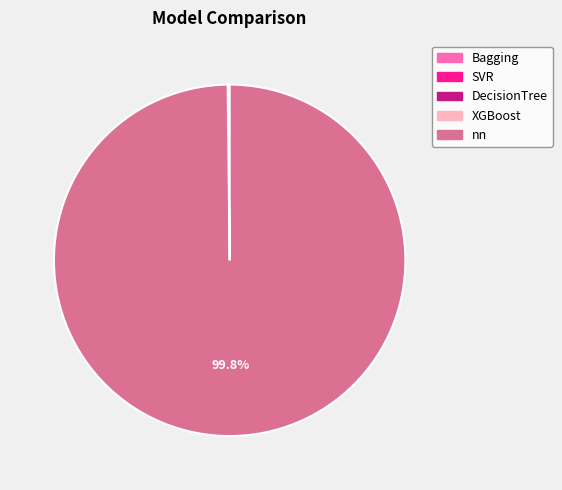

Is there a majority slice in this chart?

Yes